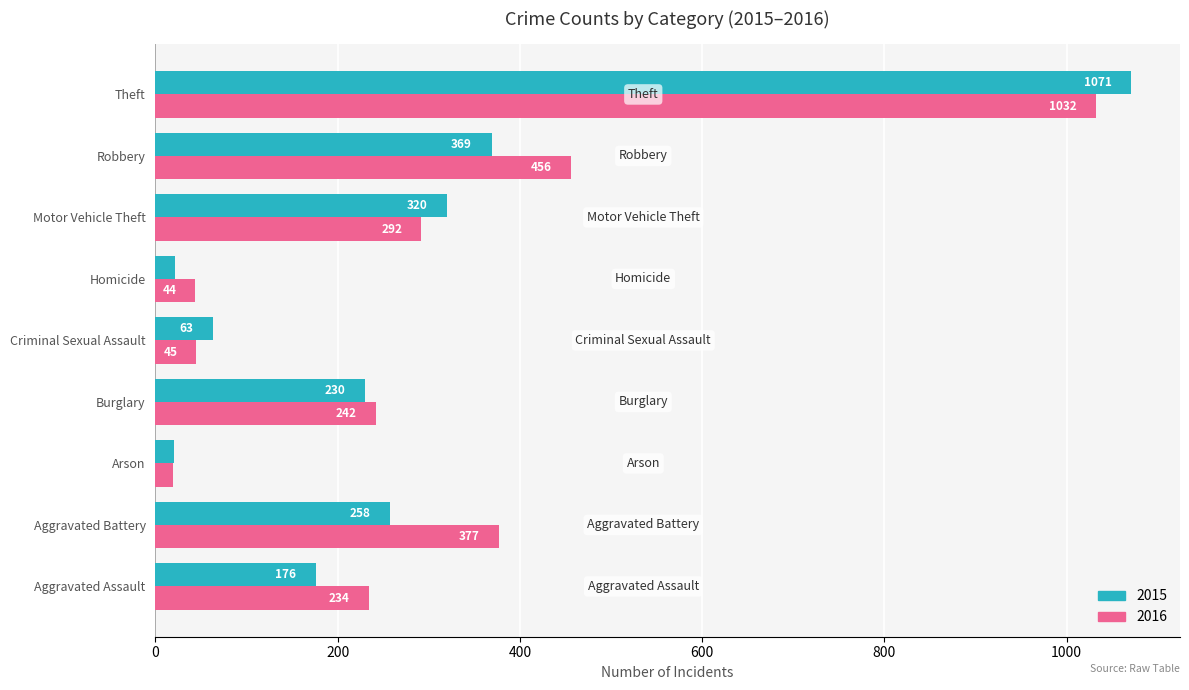

Is the value of 2016 at Theft greater than the value of 2015 at Homicide?

Yes